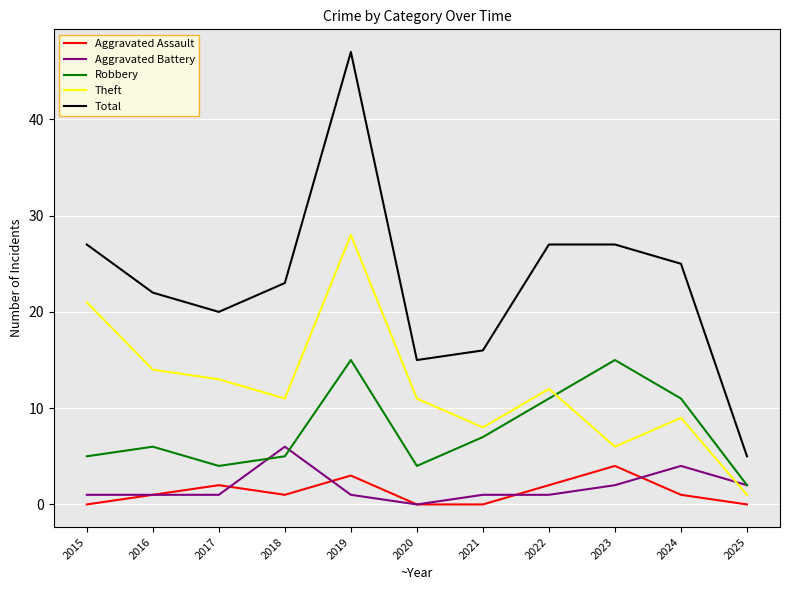

Reading left to right, what are all the values shown in this chart?

Aggravated Assault: 0	1	2	1	3	0	0	2	4	1	0
Aggravated Battery: 1	1	1	6	1	0	1	1	2	4	2
Robbery: 5	6	4	5	15	4	7	11	15	11	2
Theft: 21	14	13	11	28	11	8	12	6	9	1
Total: 27	22	20	23	47	15	16	27	27	25	5